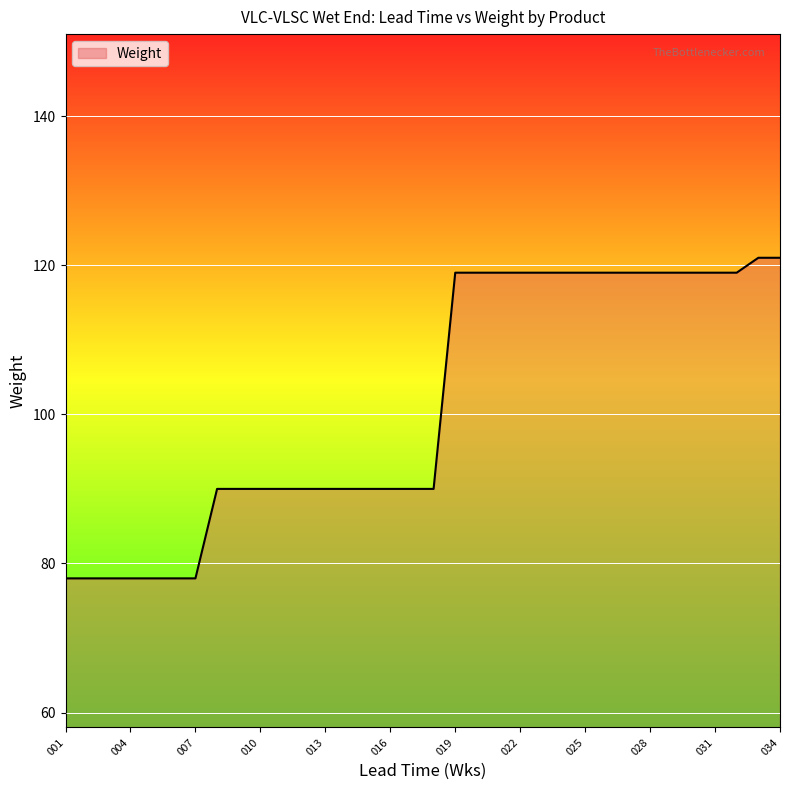

What is the smallest value displayed?

78